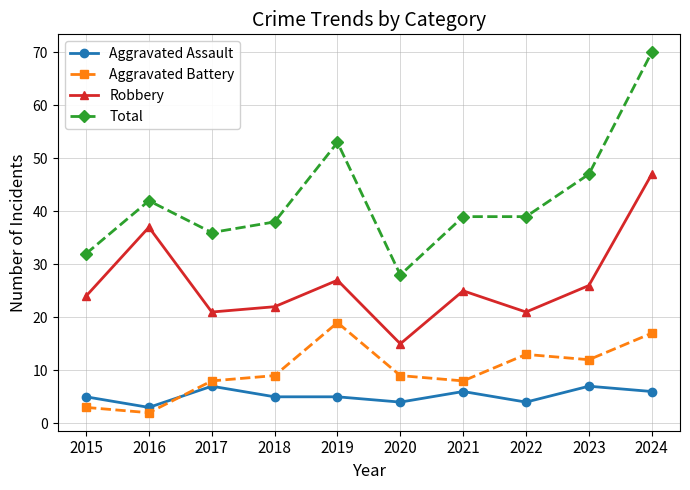

At which label is Total closest to 49?

2023